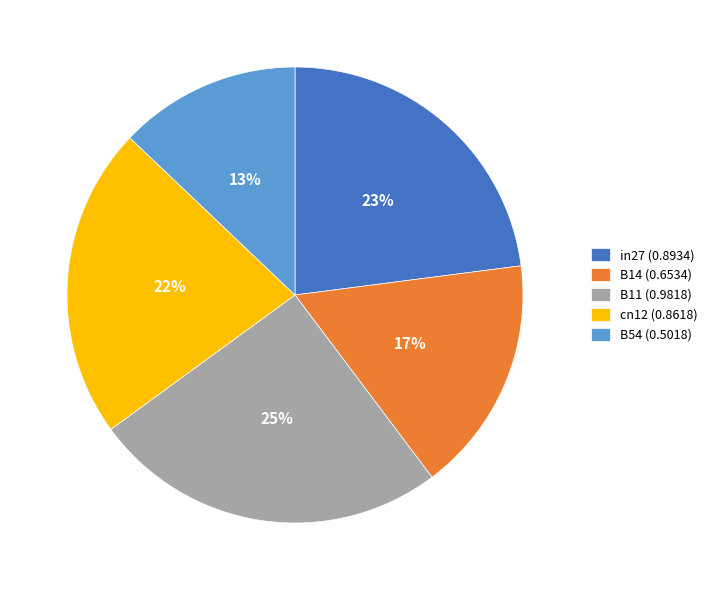

How many segments does this pie chart have?

5